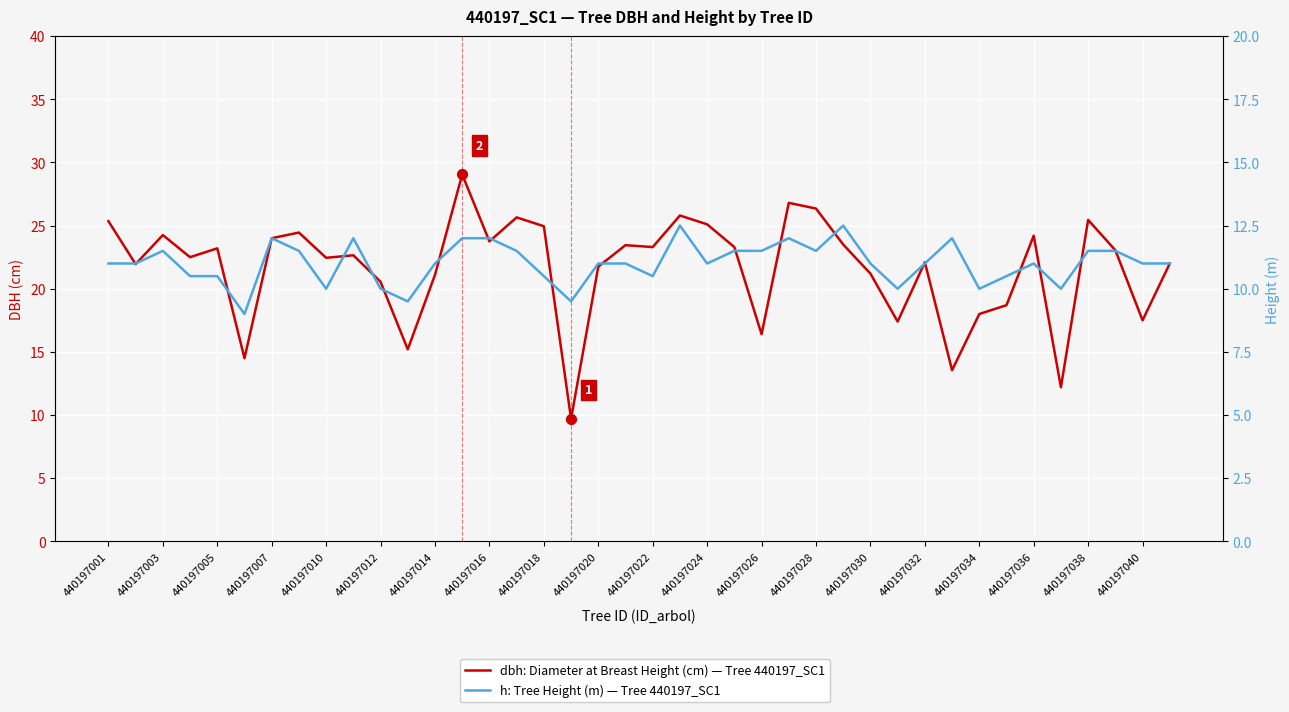

Is the value of dbh at 39 greater than the value of h at 440197032?

Yes